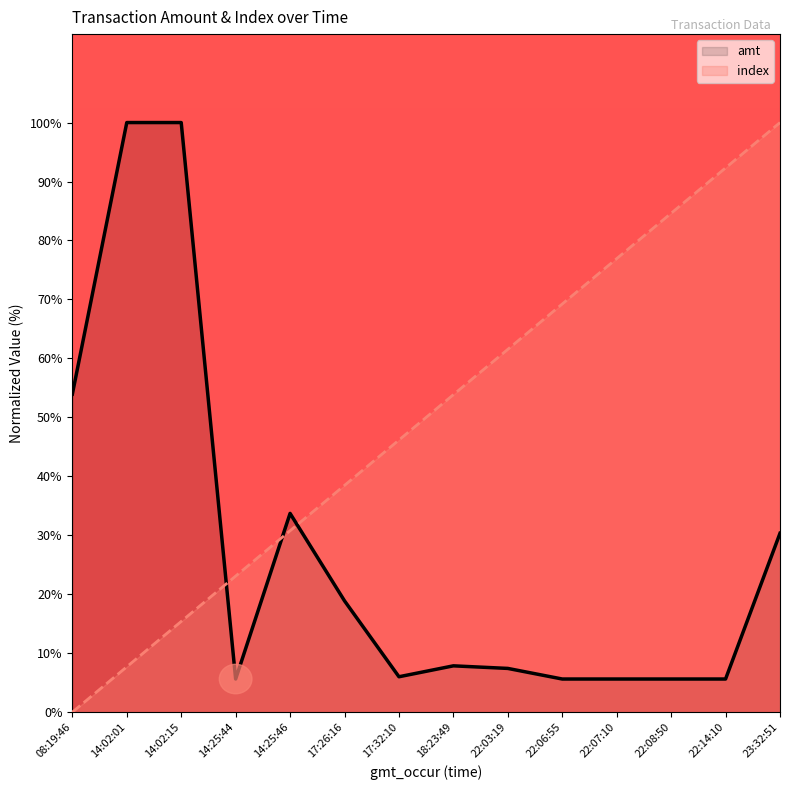

What is the value of the amt point at the 13th from the left?

5.6